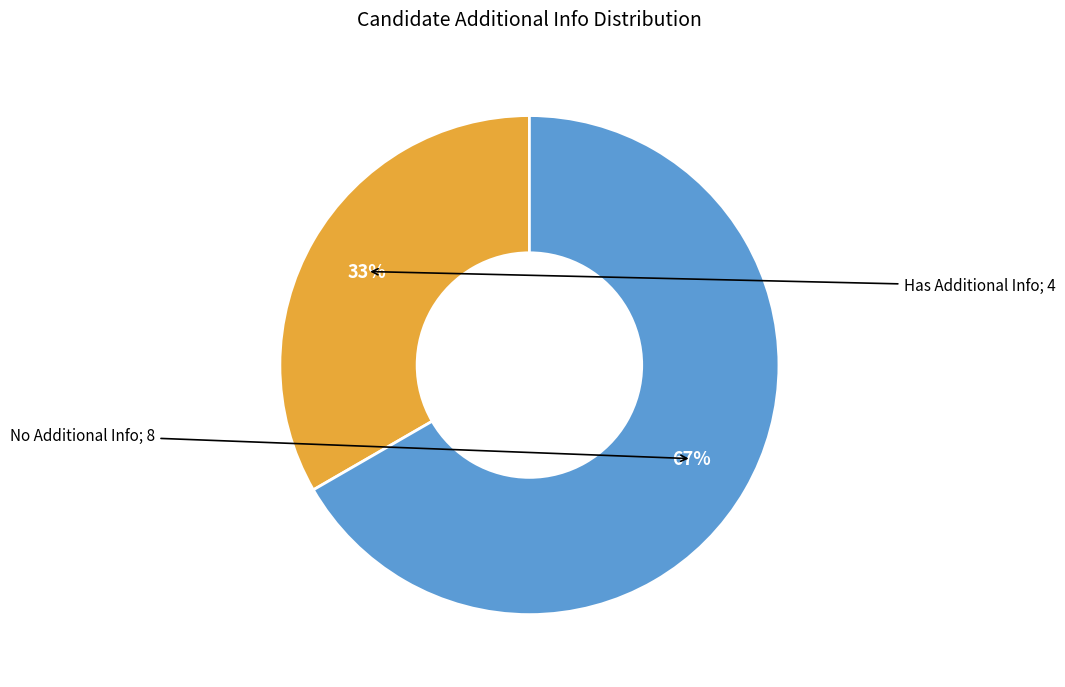

Does any single category account for the majority?

Yes